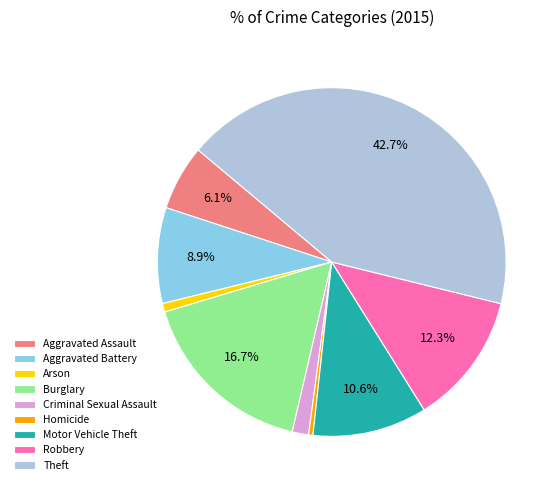

True or false: Robbery accounts for 5% of the total.

False